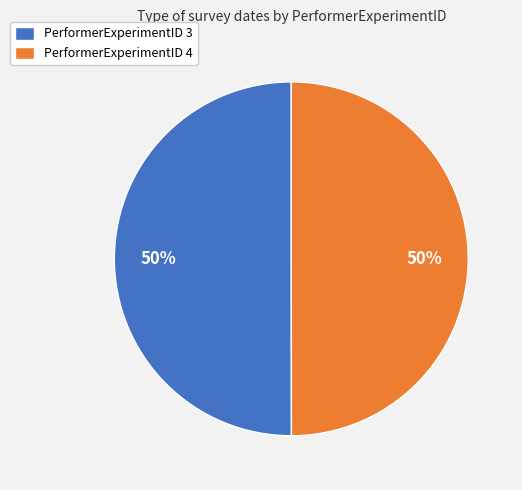

Do PerformerExperimentID 3 and PerformerExperimentID 4 together represent more than half of the pie?

Yes